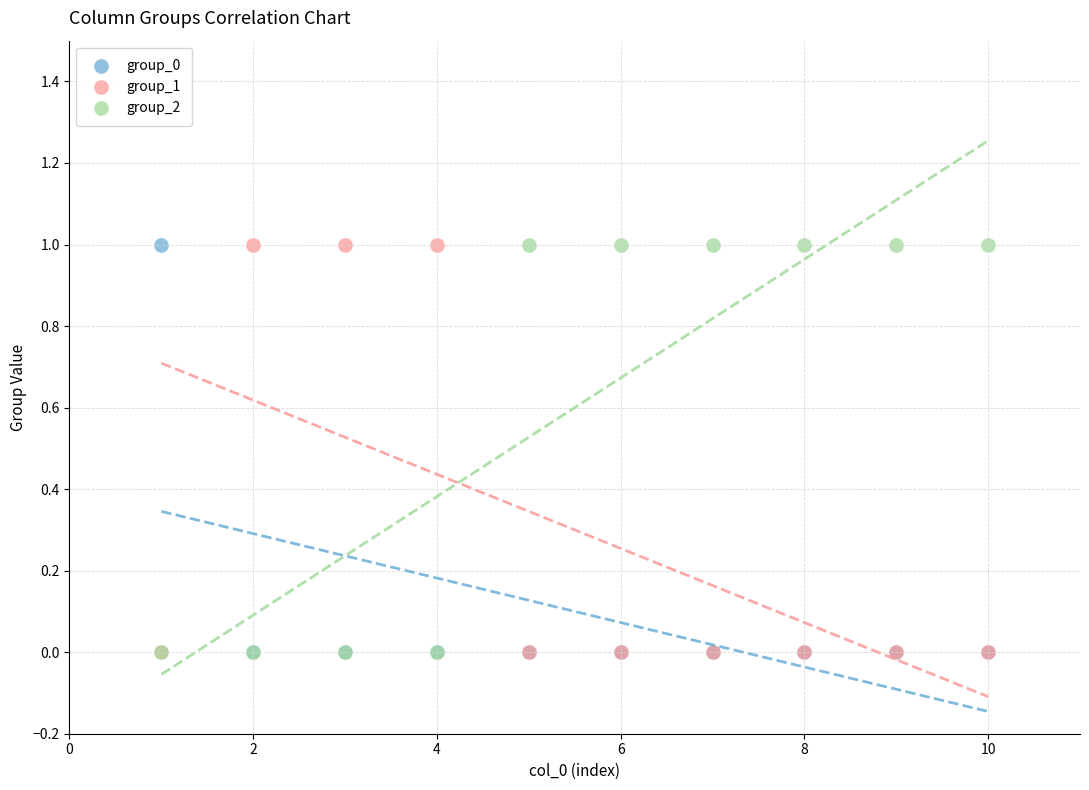

What are all the series names shown in the legend?

group_0, group_1, group_2